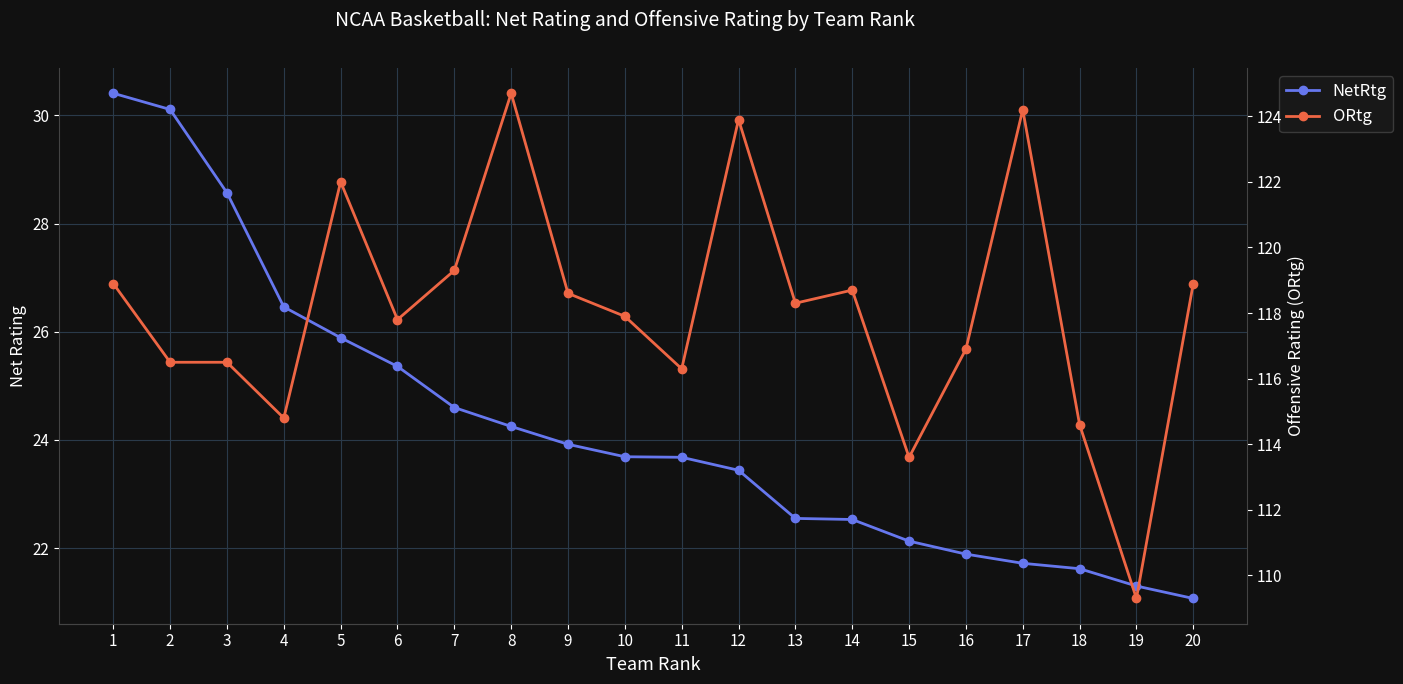

Is it true that NetRtg equals 9.7 at 2?

False